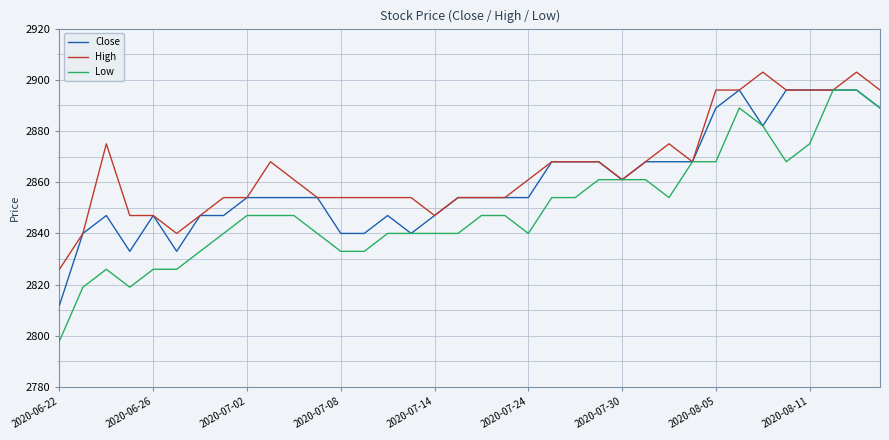

Which series has the largest range (max minus min)?

Low